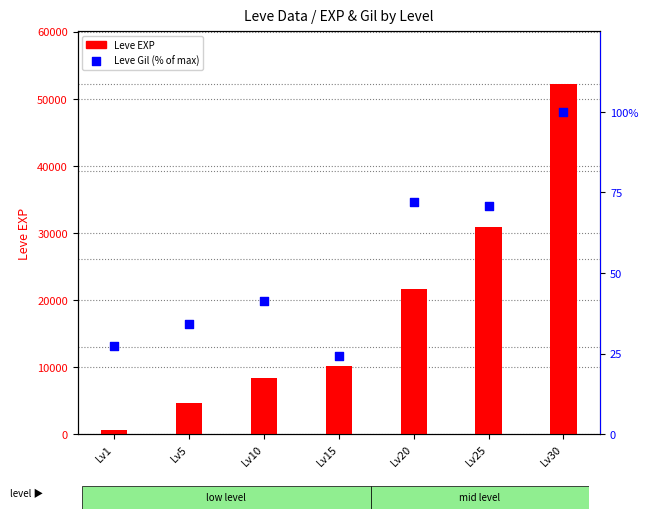

At which category is the sum across all series the highest?

Lv30